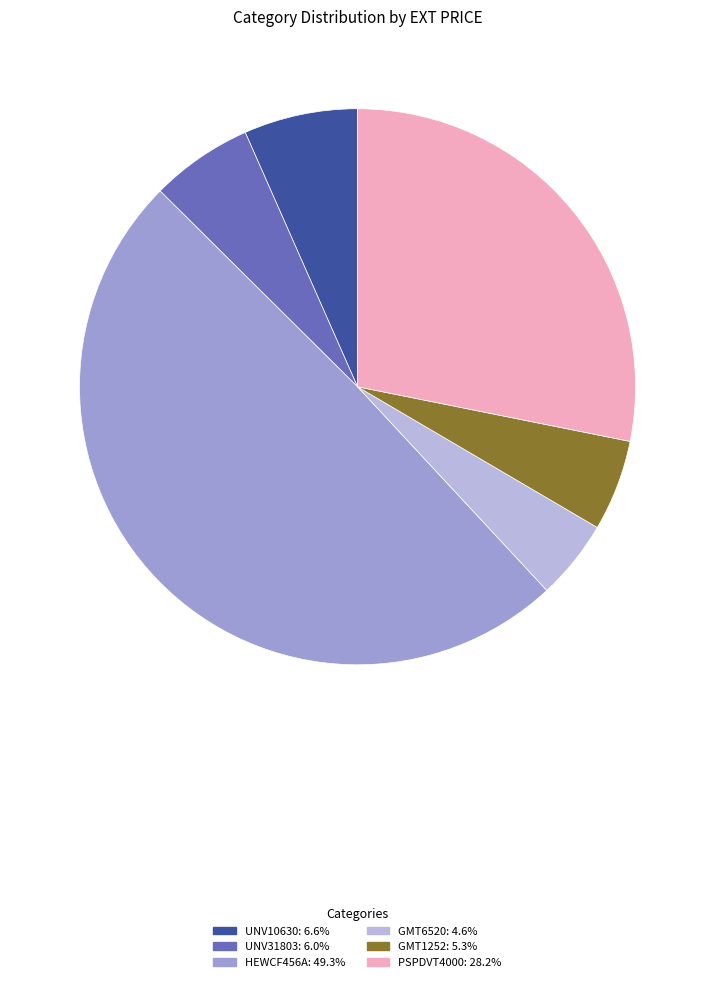

Which category has the biggest portion of the pie?

HEWCF456A